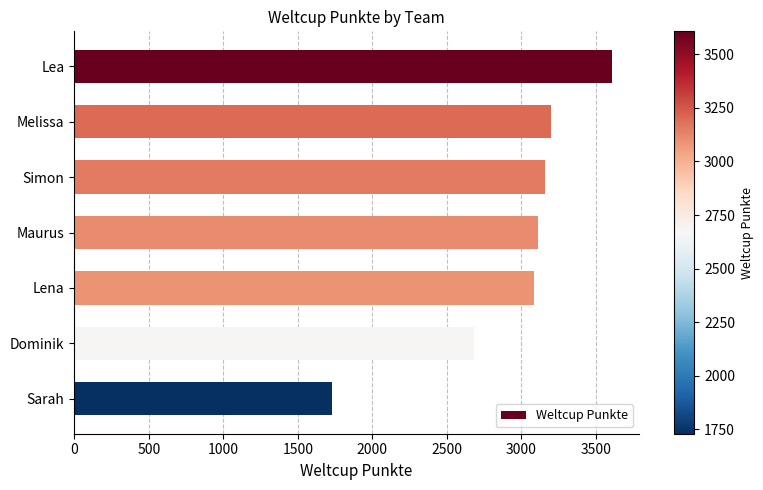

What is the value of the 4th bar from the top?

3113